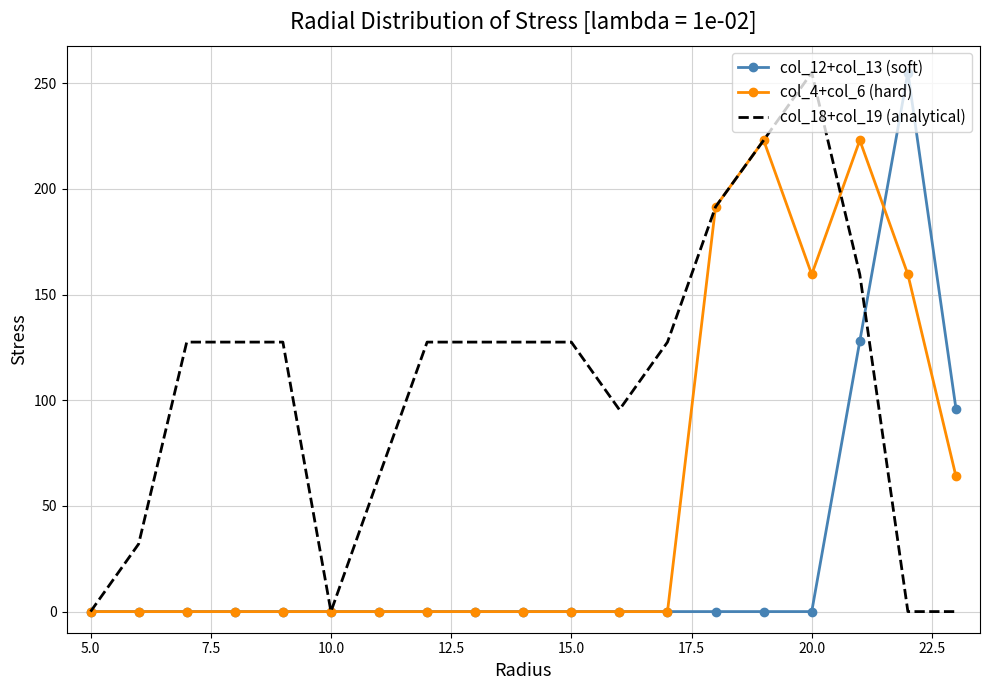

Which series has the largest total across all categories?

col_18+col_19 (analytical)